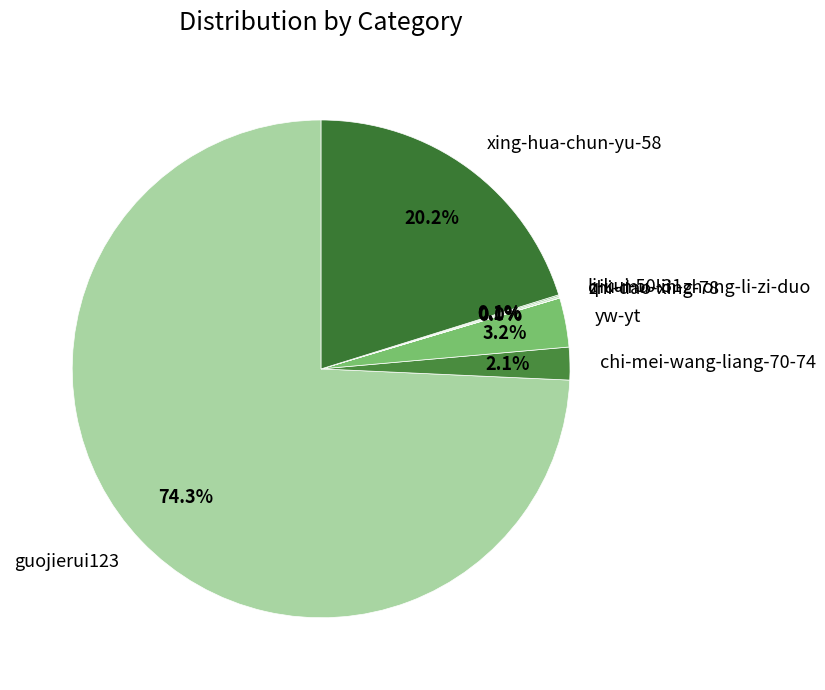

To the nearest percent, what is the average slice percentage?

14%